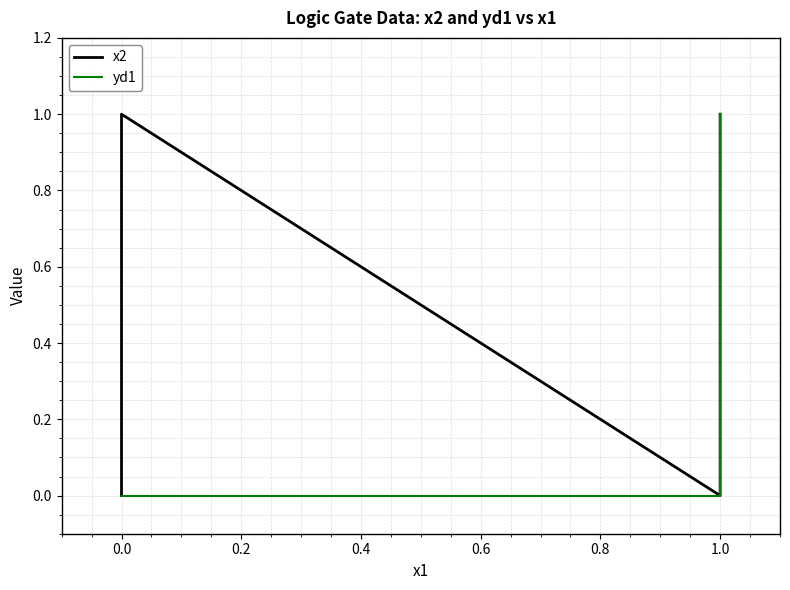

How many lines are shown in the chart?

2